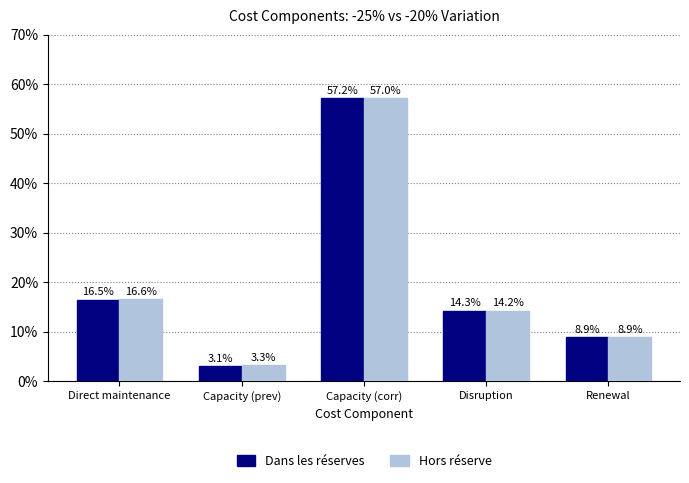

Are the bars grouped side by side (vs. stacked)?

Yes